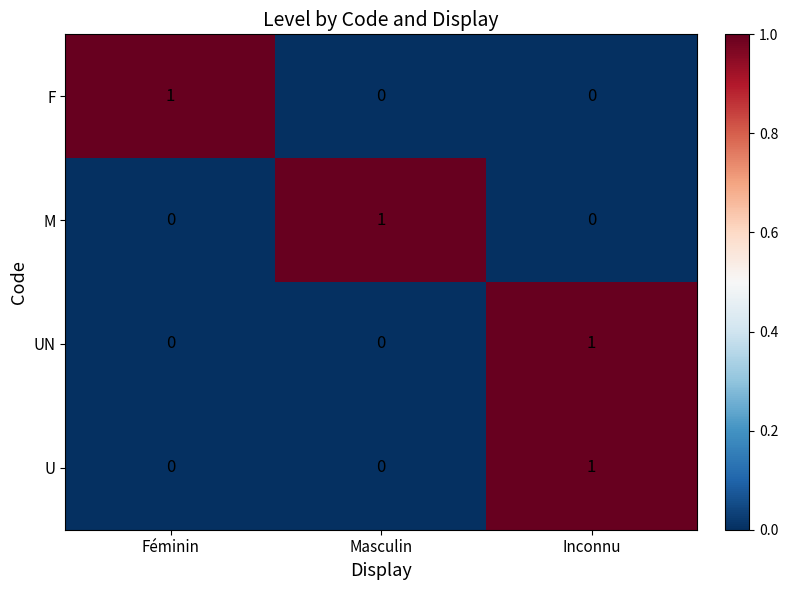

At which category is the sum across all series the highest?

Inconnu